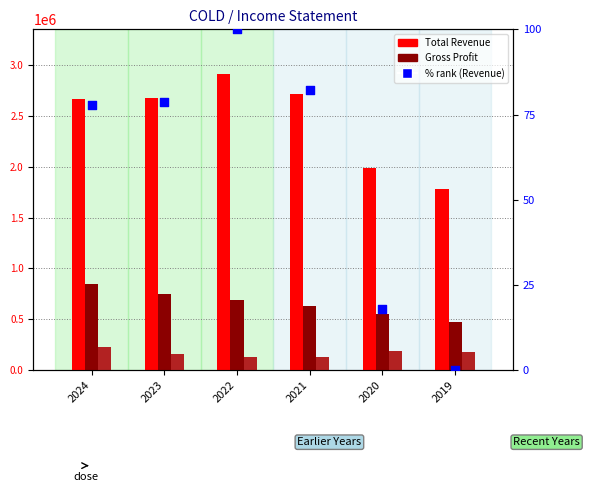

Which series contains the highest Y value?

Total Revenue